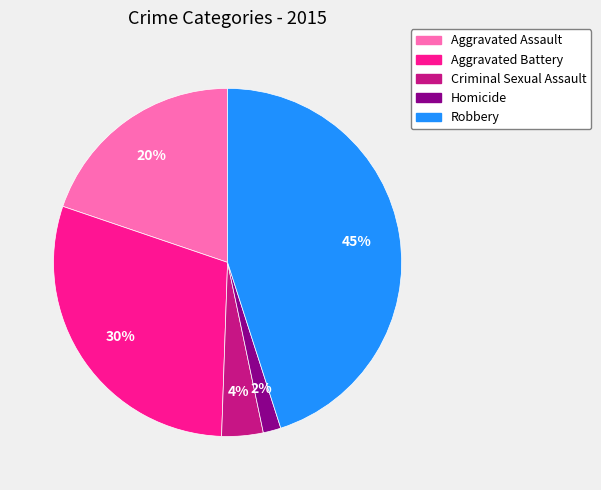

Between Robbery and Aggravated Assault, which is larger?

Robbery